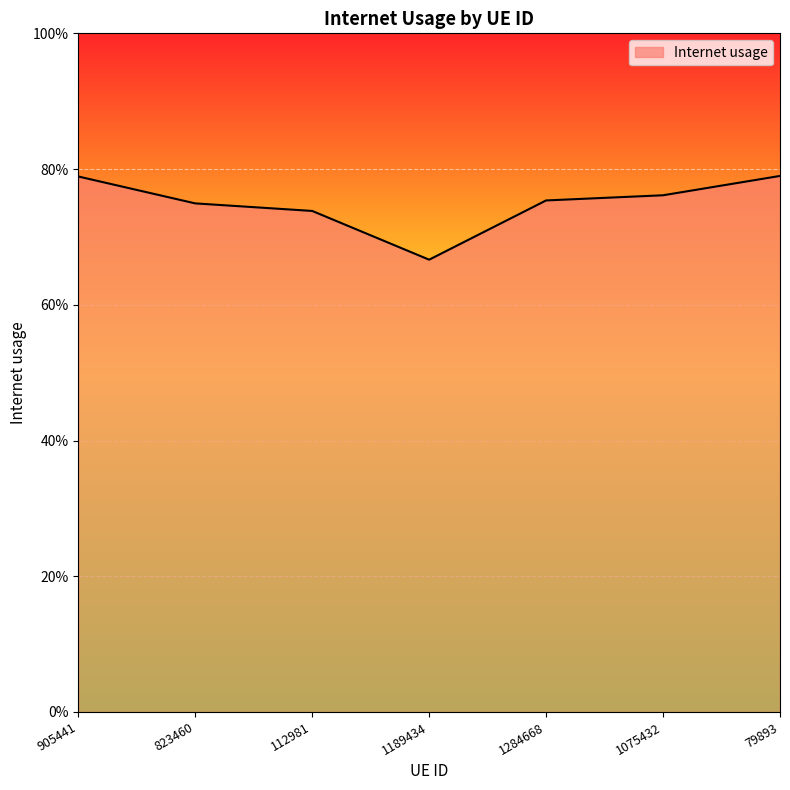

Does the chart have visible grid lines?

Yes